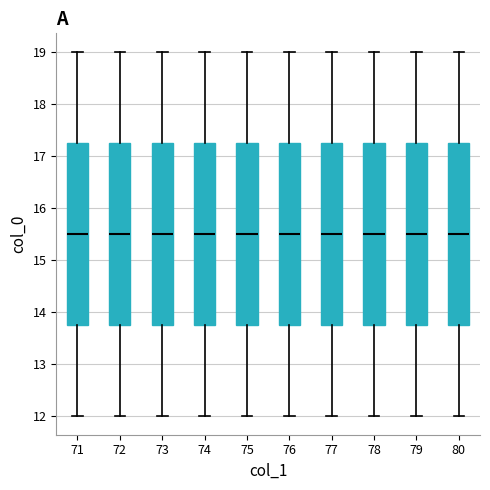

Reading left to right, transcribe this box plot: for each box, give where its median line is, the range the box spans, and where its two whiskers end, as read against the y-axis. The values are not printed on the chart, so give them approximately, as read against the axis.

71: median 15.5, box 13.8 to 17.3, whiskers 12.0 to 19.0
72: median 15.5, box 13.8 to 17.3, whiskers 12.0 to 19.0
73: median 15.5, box 13.8 to 17.3, whiskers 12.0 to 19.0
74: median 15.5, box 13.8 to 17.3, whiskers 12.0 to 19.0
75: median 15.5, box 13.8 to 17.3, whiskers 12.0 to 19.0
76: median 15.5, box 13.8 to 17.3, whiskers 12.0 to 19.0
77: median 15.5, box 13.8 to 17.3, whiskers 12.0 to 19.0
78: median 15.5, box 13.8 to 17.3, whiskers 12.0 to 19.0
79: median 15.5, box 13.8 to 17.3, whiskers 12.0 to 19.0
80: median 15.5, box 13.8 to 17.3, whiskers 12.0 to 19.0